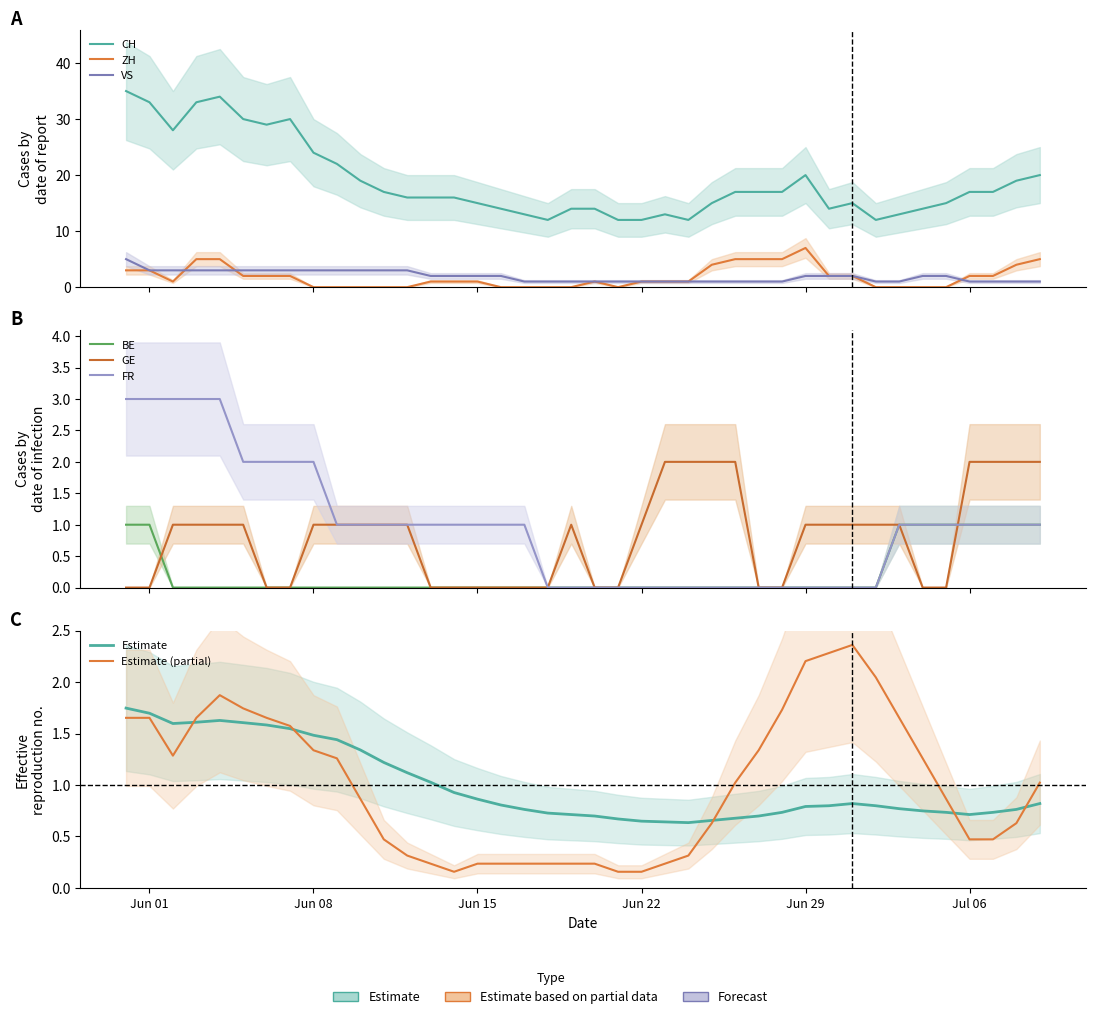

What is the difference between the maximum and second lowest values in the VS series?

4